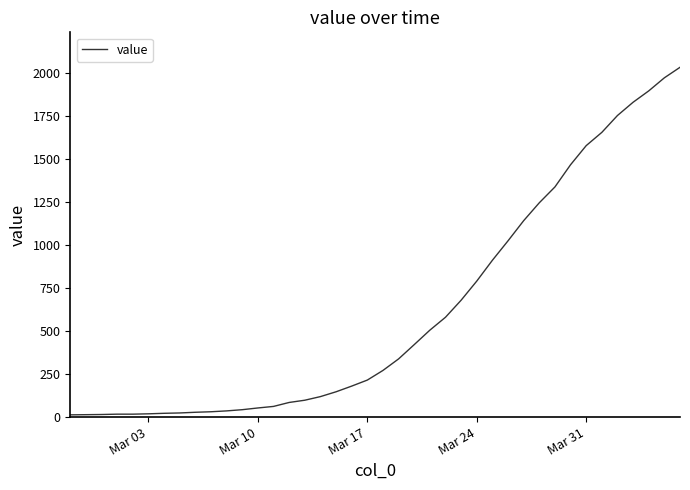

What is the maximum value shown in the chart?

2032